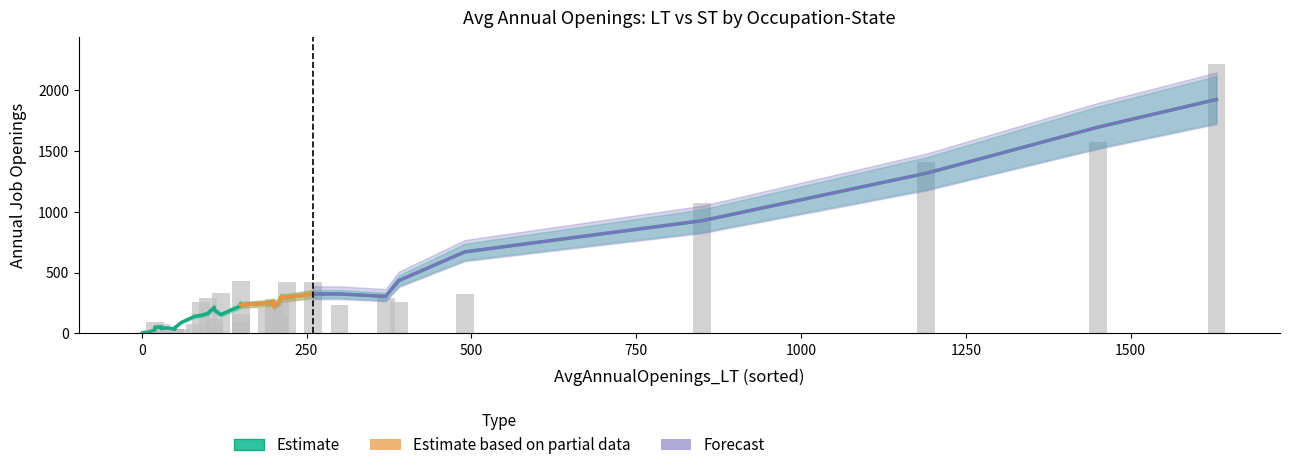

Reading left to right, transcribe all the data shown in this chart.

AvgAnnualOpenings_ST: AL-OD=20	AL-PA=80	AL-OT=120	AL-PT=210	AL-SLP=160	AK-OD=1	AK-PA=40	AK-OT=20	AK-PT=40	AK-SLP=20	AZ-OD=90	AZ-PA=290	AZ-OT=260	AZ-PT=430	AZ-SLP=330	AR-OD=10	AR-PA=40	AR-OT=70	AR-PT=90	AR-SLP=140	CA-OD=420	CA-PA=1410	CA-OT=1070	CA-PT=2210	CA-SLP=1570	CO-OD=30	CO-PA=260	CO-OT=230	CO-PT=320	CO-SLP=290	CT-OD=80	CT-PA=260	CT-OT=280	CT-PT=420	CT-SLP=230	DE-OD=1	DE-PA=40	DE-OT=20	DE-PT=40	DE-SLP=40
AvgAnnualOpenings: AL-OD=20	AL-PA=80	AL-OT=120	AL-PT=210	AL-SLP=160	AK-OD=1	AK-PA=40	AK-OT=20	AK-PT=40	AK-SLP=20	AZ-OD=90	AZ-PA=290	AZ-OT=260	AZ-PT=430	AZ-SLP=330	AR-OD=10	AR-PA=40	AR-OT=70	AR-PT=90	AR-SLP=140	CA-OD=420	CA-PA=1410	CA-OT=1070	CA-PT=2210	CA-SLP=1570	CO-OD=30	CO-PA=260	CO-OT=230	CO-PT=320	CO-SLP=290	CT-OD=80	CT-PA=260	CT-OT=280	CT-PT=420	CT-SLP=230	DE-OD=1	DE-PA=40	DE-OT=20	DE-PT=40	DE-SLP=40